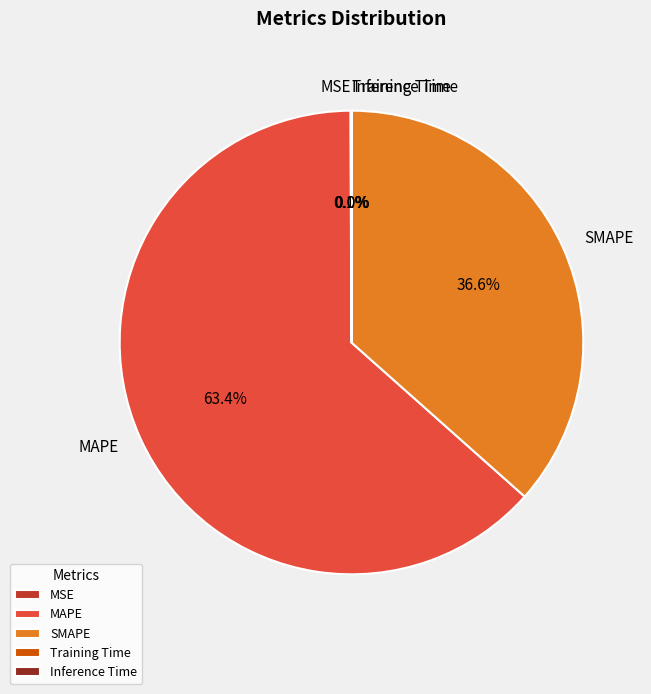

What is the largest slice in the pie chart?

MAPE